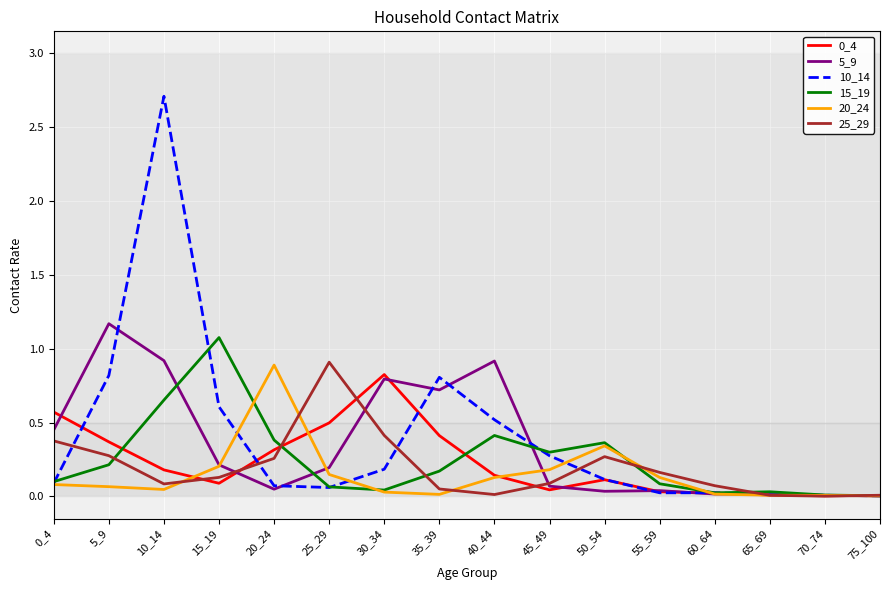

Is it true that 15_19 equals 1.1 at 10_14?

False